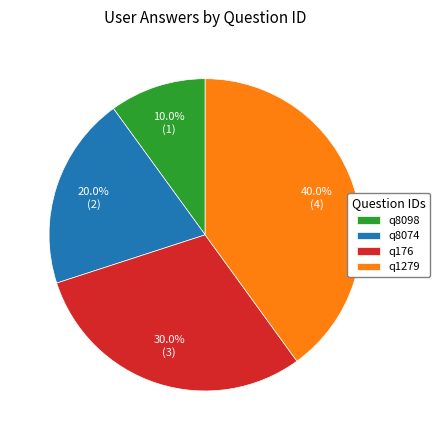

Is there a majority slice in this chart?

No